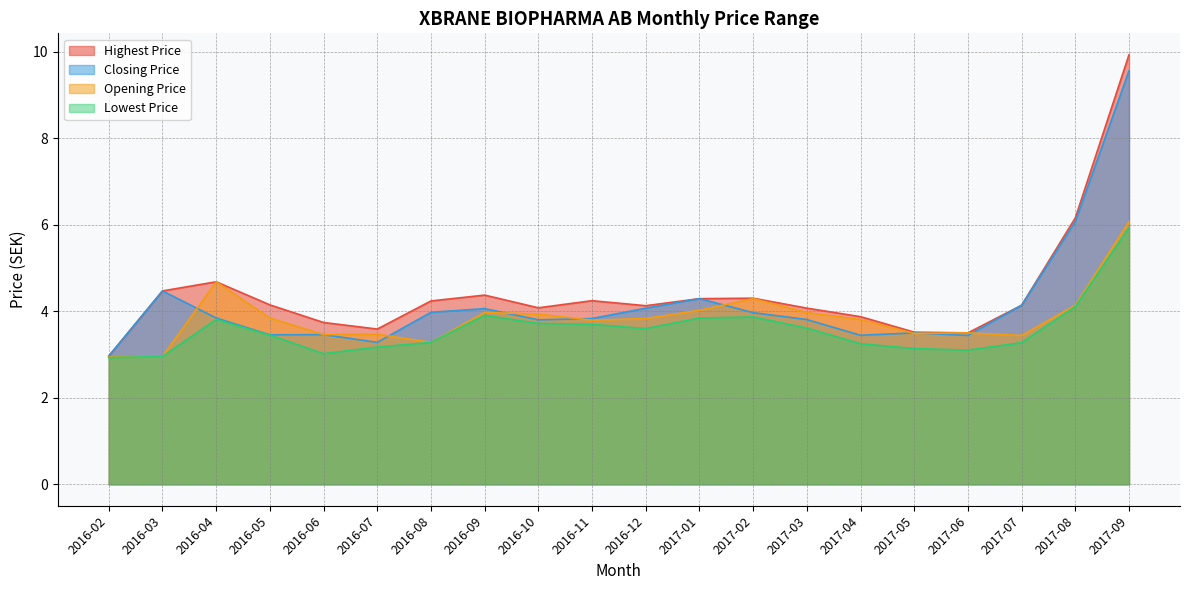

Reading right to left, what are all the values shown in this chart?

Opening Price: 2017-09=6.1	2017-08=4.1	2017-07=3.4	2017-06=3.5	2017-05=3.5	2017-04=3.8	2017-03=4.0	2017-02=4.3	2017-01=4.0	2016-12=3.8	2016-11=3.8	2016-10=3.9	2016-09=4.0	2016-08=3.3	2016-07=3.5	2016-06=3.5	2016-05=3.8	2016-04=4.7	2016-03=3.0	2016-02=2.9
Lowest Price: 2017-09=5.9	2017-08=4.1	2017-07=3.3	2017-06=3.1	2017-05=3.1	2017-04=3.2	2017-03=3.6	2017-02=3.9	2017-01=3.8	2016-12=3.6	2016-11=3.7	2016-10=3.7	2016-09=3.9	2016-08=3.3	2016-07=3.2	2016-06=3.0	2016-05=3.4	2016-04=3.8	2016-03=3.0	2016-02=2.9
Closing Price: 2017-09=9.6	2017-08=6.1	2017-07=4.1	2017-06=3.4	2017-05=3.5	2017-04=3.4	2017-03=3.8	2017-02=4.0	2017-01=4.3	2016-12=4.1	2016-11=3.8	2016-10=3.8	2016-09=4.1	2016-08=4.0	2016-07=3.3	2016-06=3.5	2016-05=3.5	2016-04=3.8	2016-03=4.5	2016-02=3.0
Highest Price: 2017-09=9.9	2017-08=6.2	2017-07=4.1	2017-06=3.5	2017-05=3.5	2017-04=3.9	2017-03=4.1	2017-02=4.3	2017-01=4.3	2016-12=4.1	2016-11=4.2	2016-10=4.1	2016-09=4.4	2016-08=4.2	2016-07=3.6	2016-06=3.7	2016-05=4.1	2016-04=4.7	2016-03=4.5	2016-02=3.0